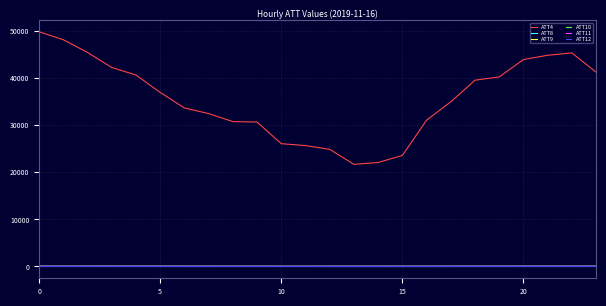

Which series has the widest spread of values?

ATT4